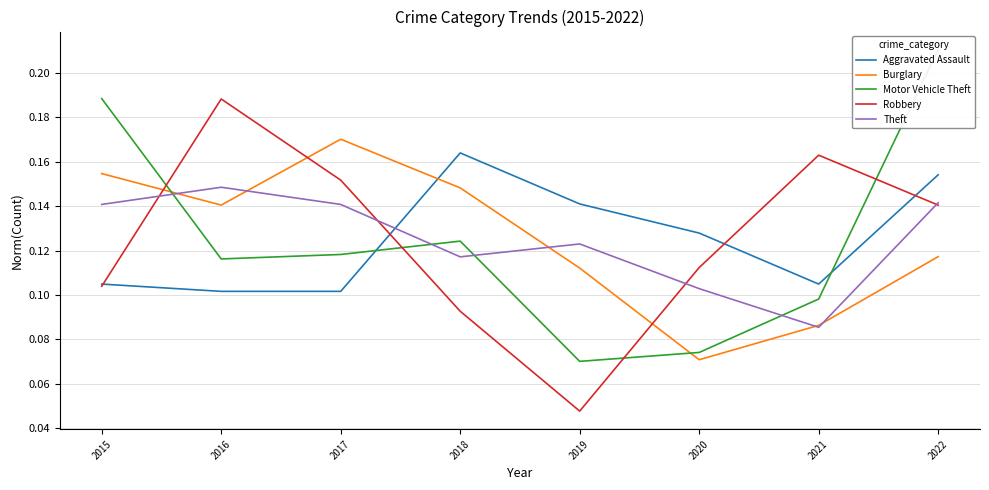

Count the number of data series in this chart.

5